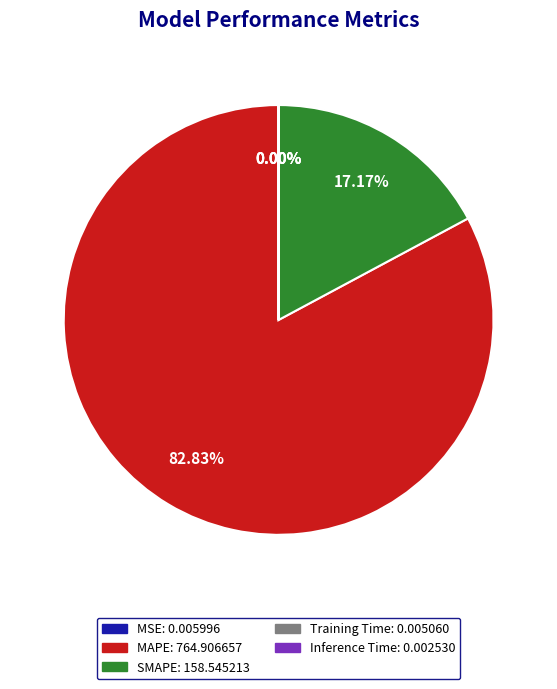

The MAPE slice represents 83% of the pie. True or false?

True